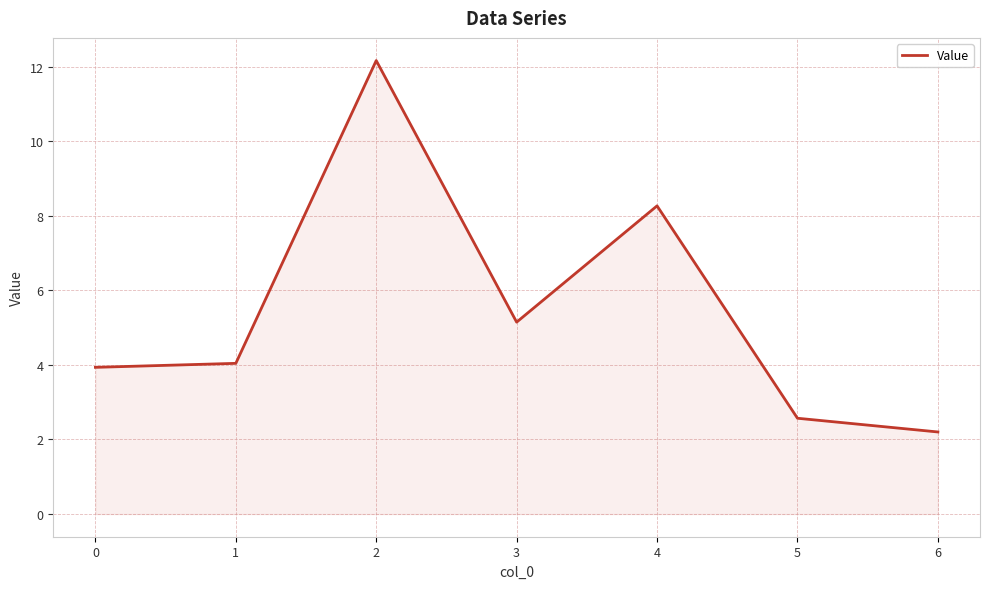

How many distinct data groups are displayed?

1